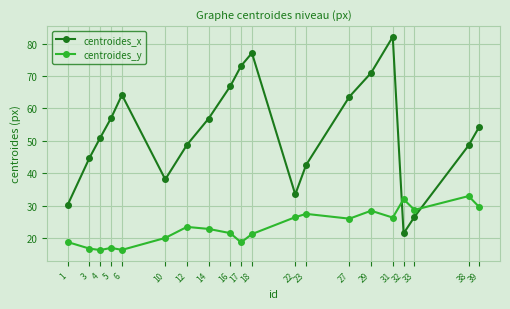

Rank the series at 39 from lowest to highest value.

centroides_y, centroides_x